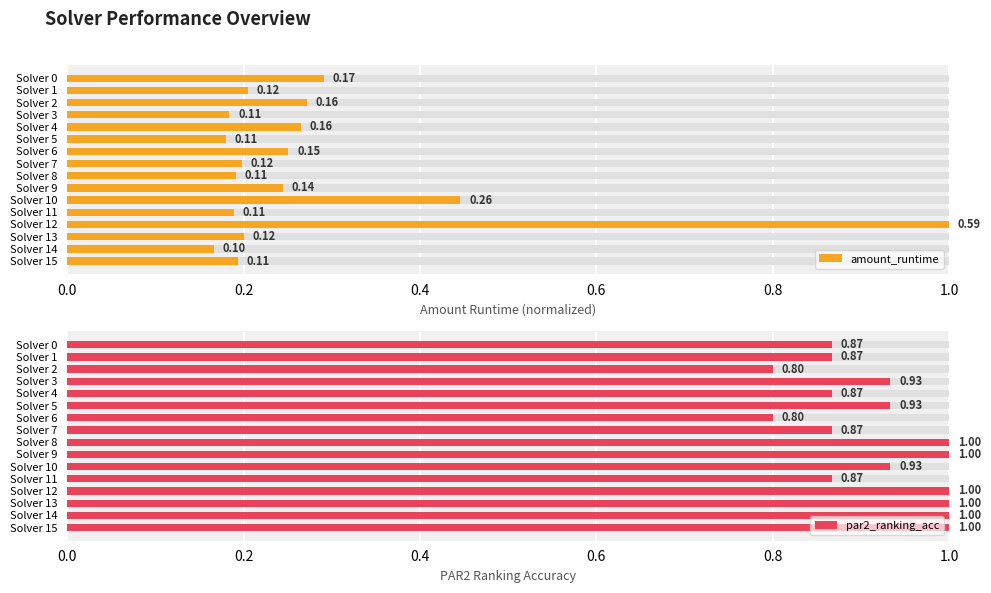

Which category has the lowest value across all series?

Solver 14